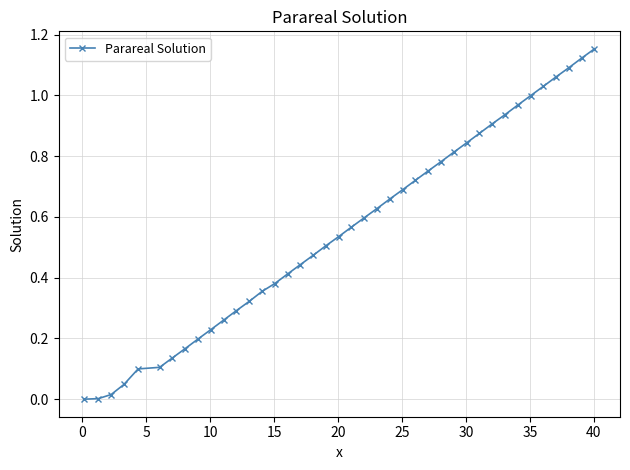

What is the sum of all values?

22.2